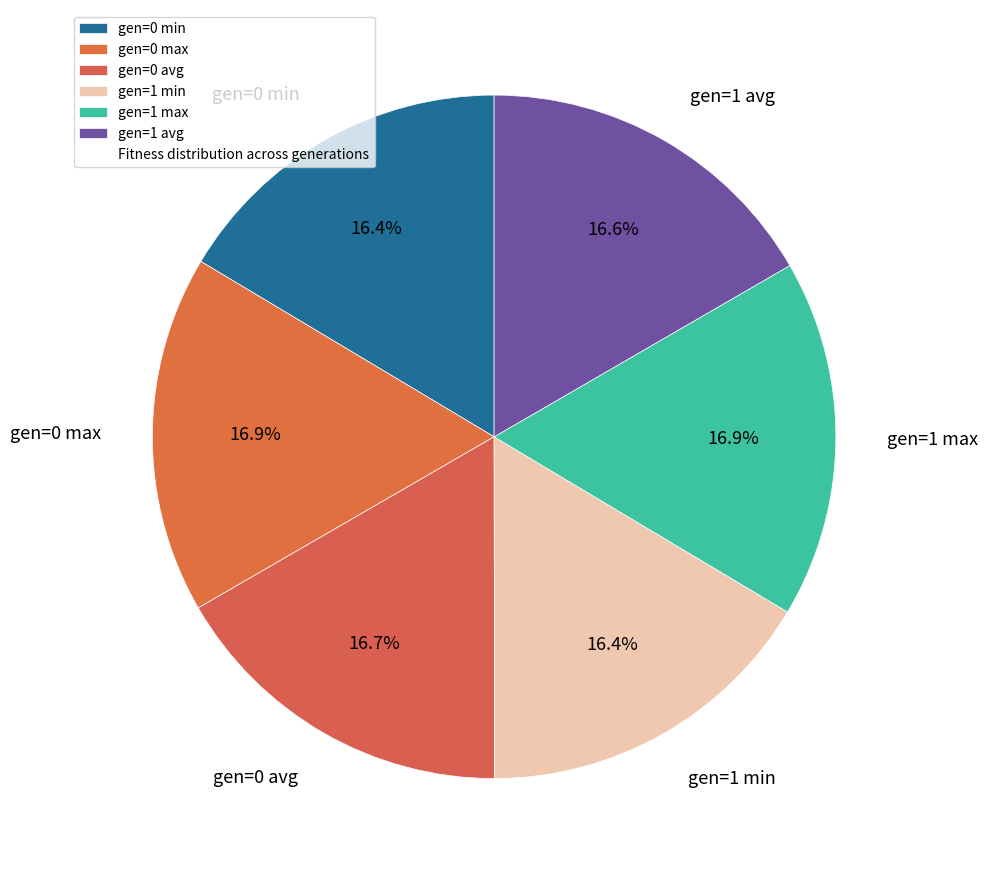

To the nearest percent, what is the combined percentage of gen=1 avg and gen=1 max?

34%